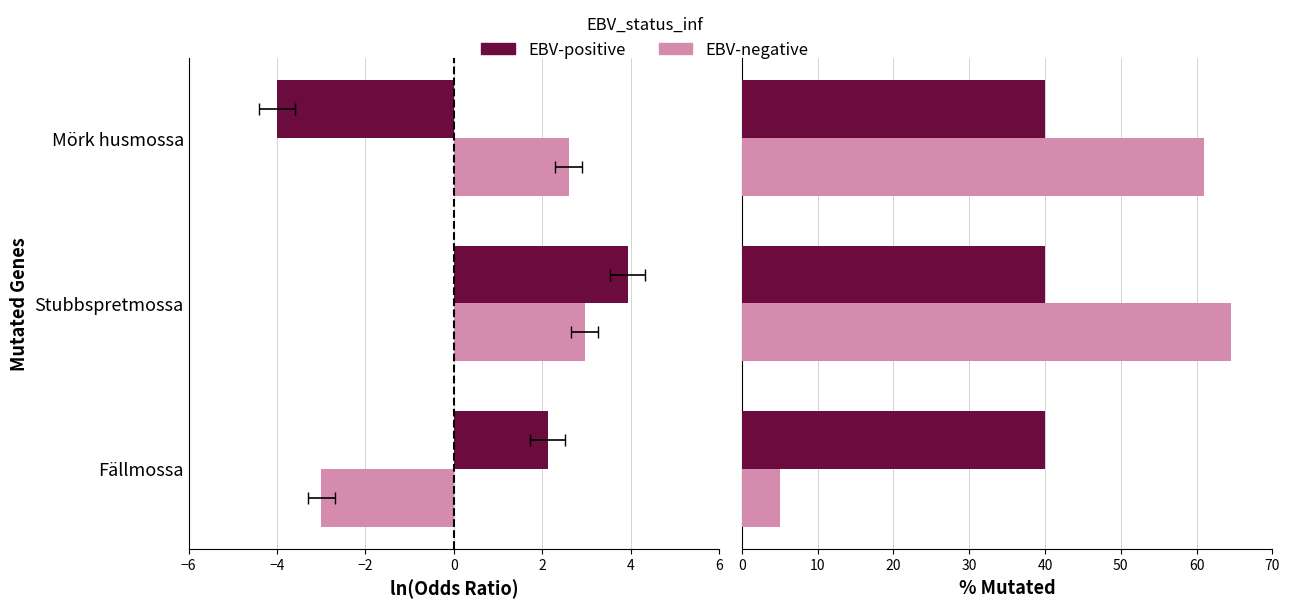

Does the chart contain any negative values?

Yes